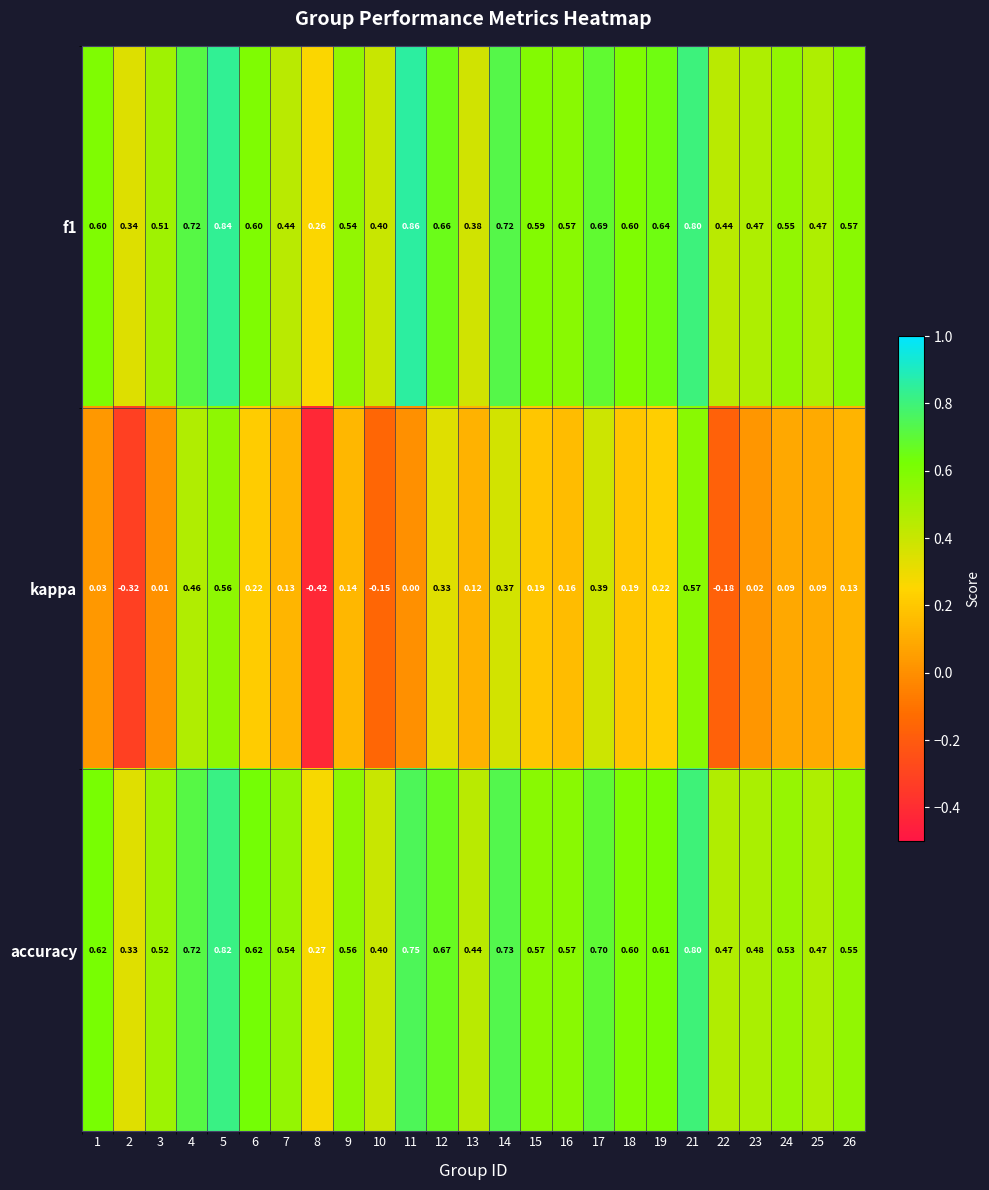

Which series has the largest total across all categories?

accuracy